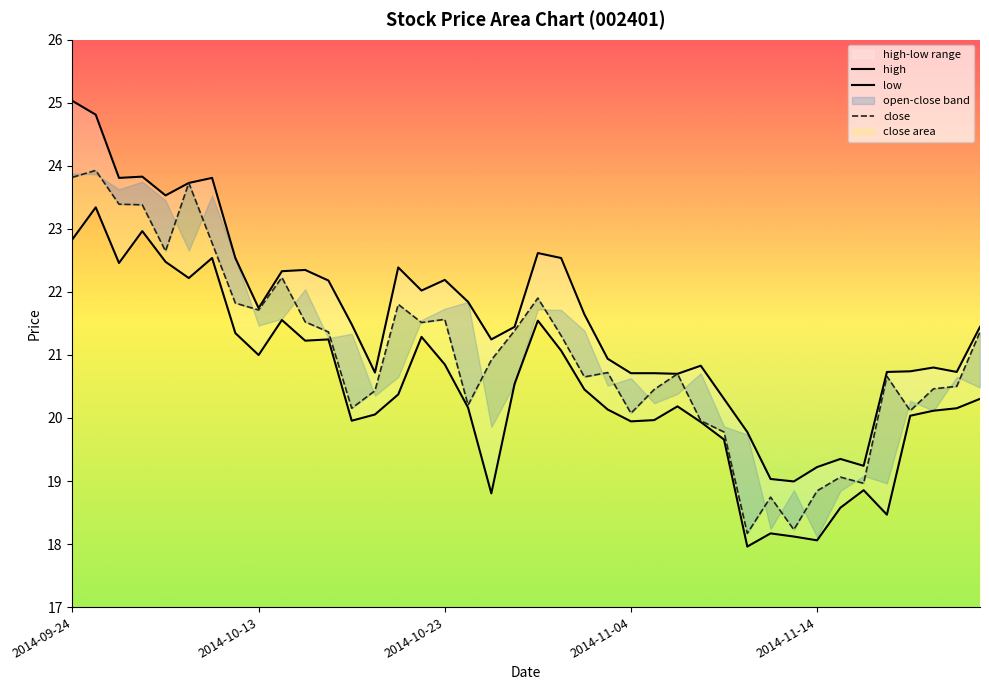

Is it true that low equals 21.2 at 10?

True